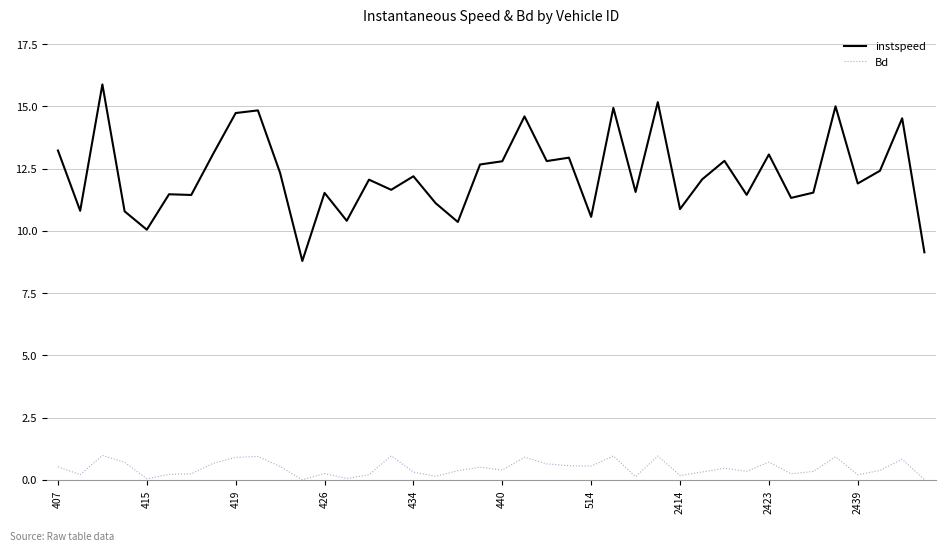

List the series in order of their overall mean, lowest first.

Bd, instspeed